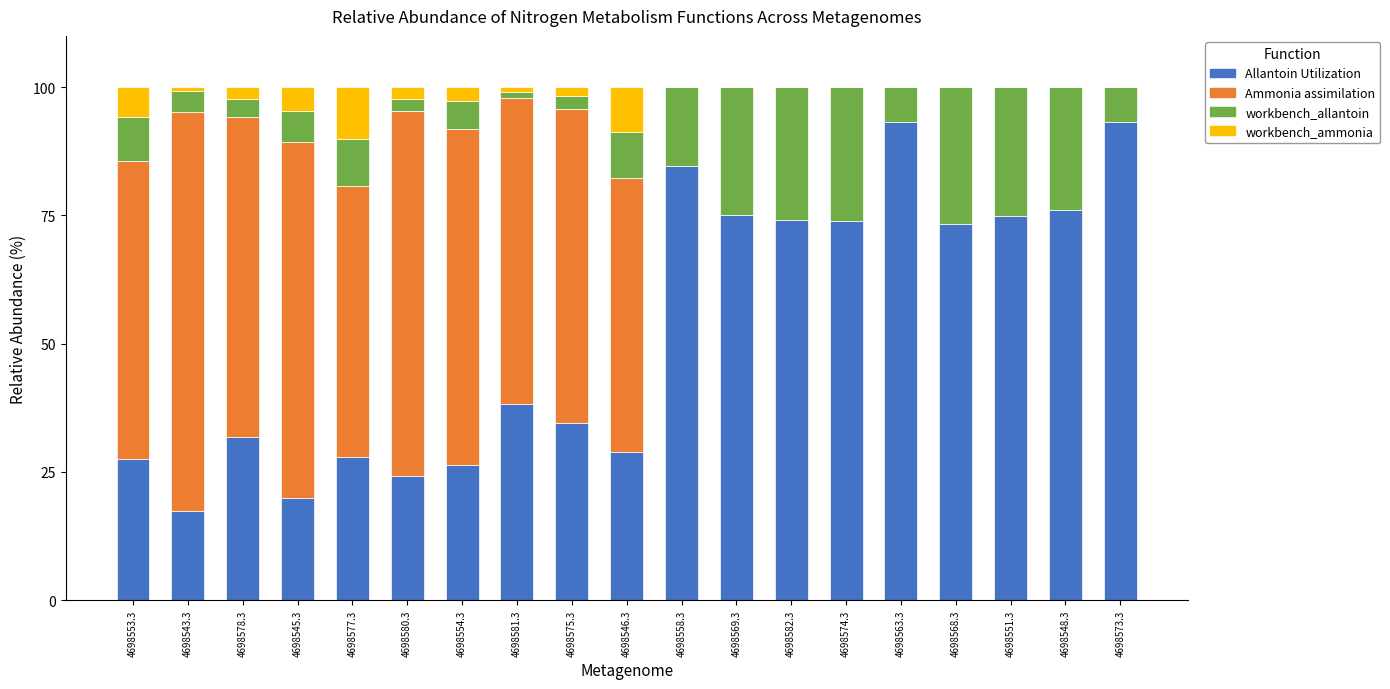

True or false: Allantoin Utilization has a value of 74.1 at 4698582.3.

True